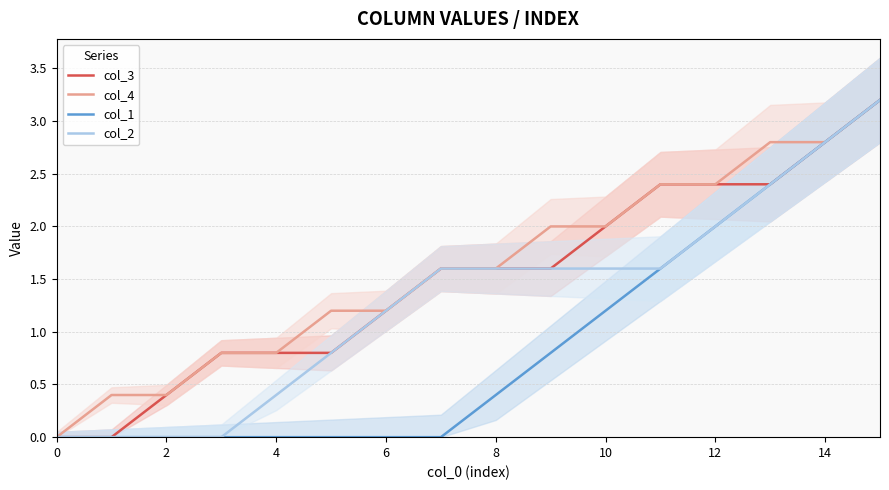

Where does the col_3 series first go above 1?

6